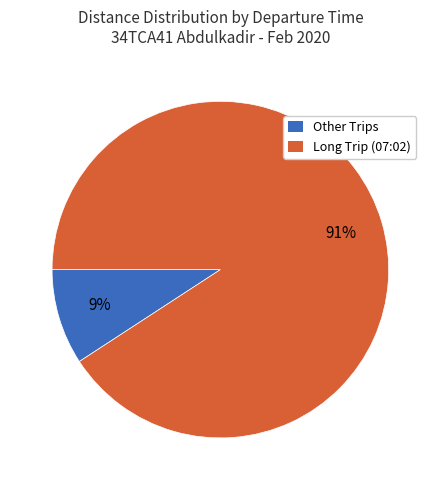

Do Long Trip (07:02) and Other Trips together represent more than half of the pie?

Yes